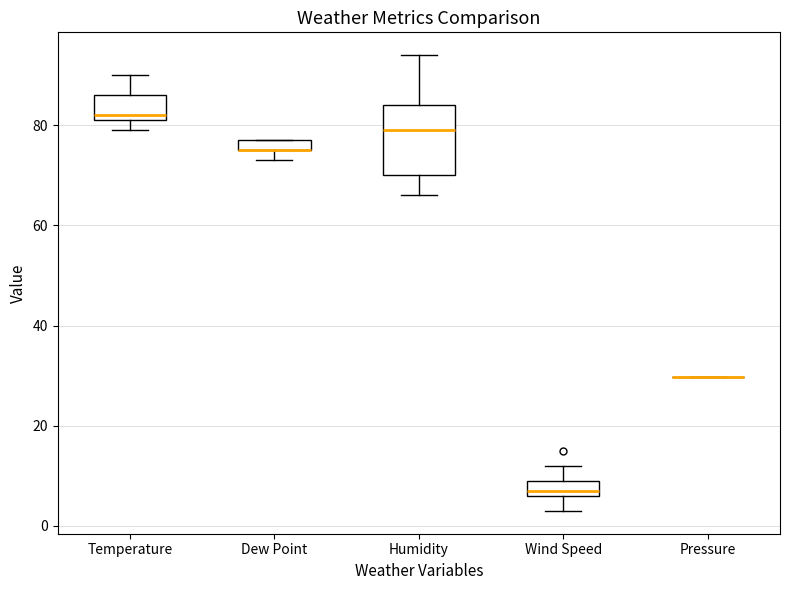

Comparing the boxes themselves (not the whiskers), which one is the tallest?

Humidity